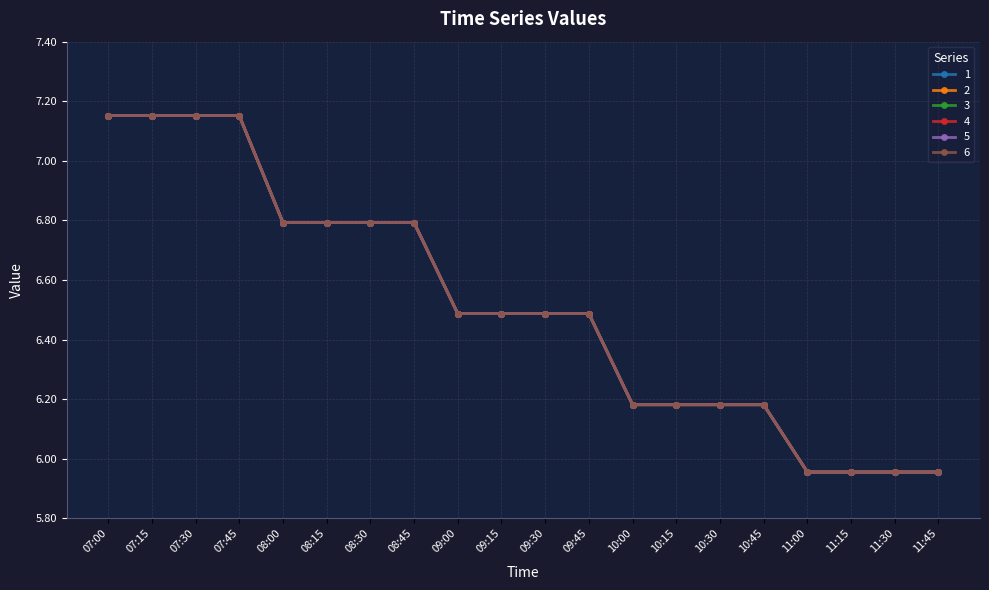

Which category has the lowest value in the 5 series?

11:00